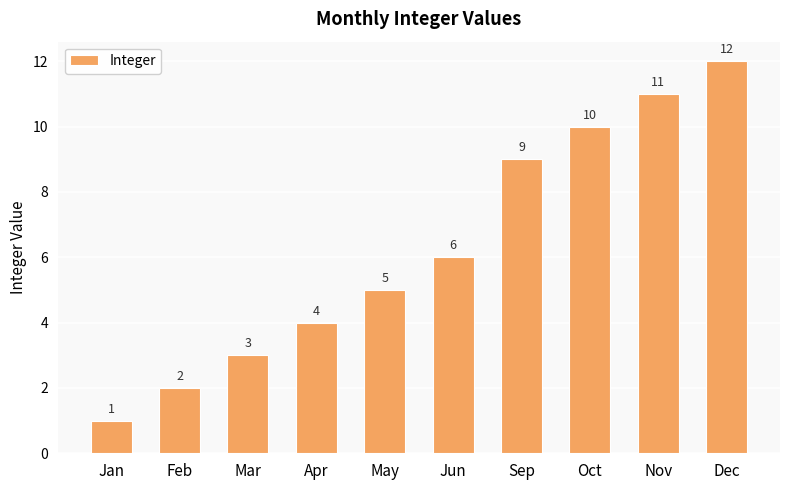

What is the maximum value shown in the chart?

12